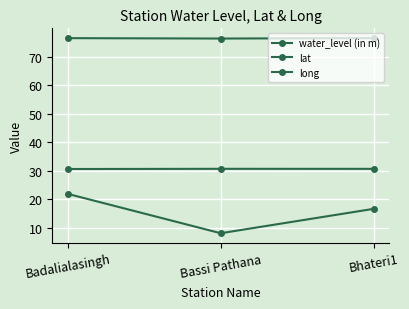

Which category has the highest value across all series?

Bhateri1